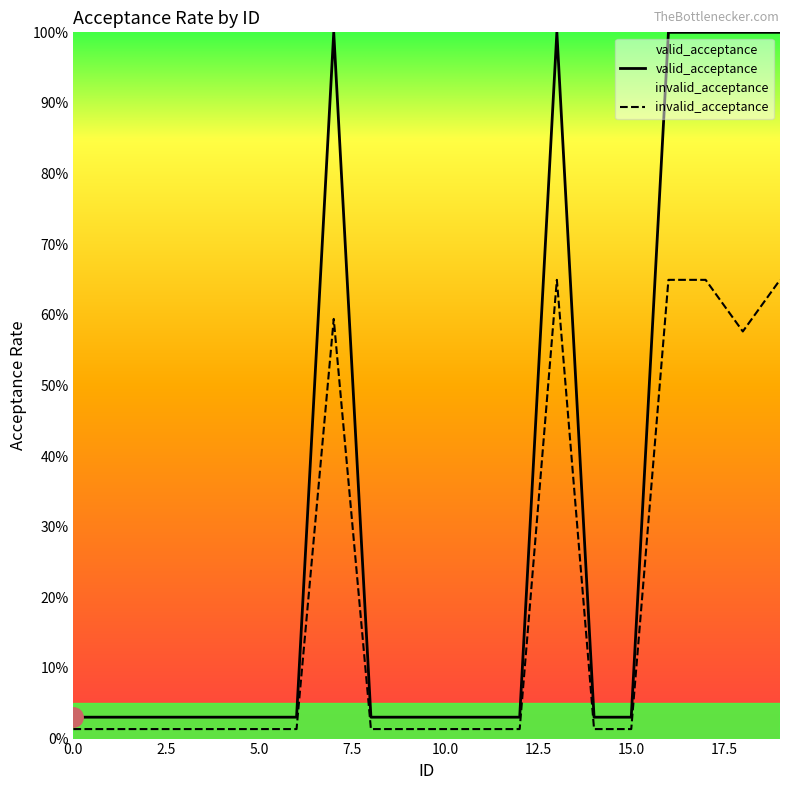

Is the value of valid_acceptance at 11 greater than the value of invalid_acceptance at 18?

No